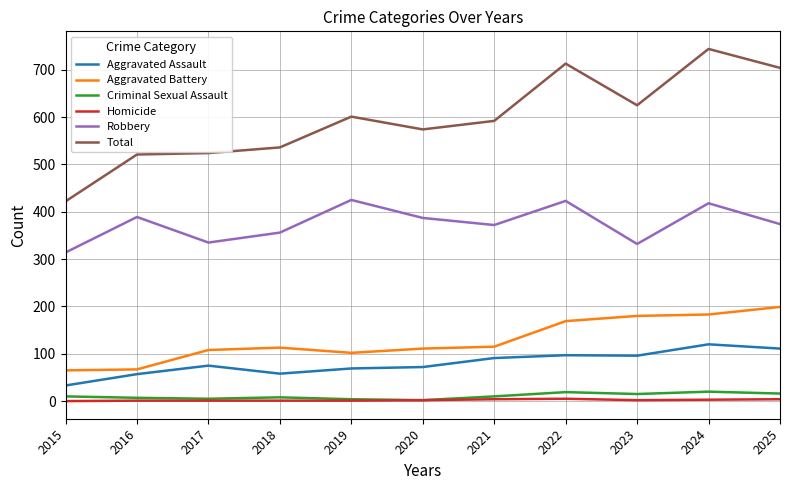

True or false: Aggravated Battery has a value of 65 at 2019.

False